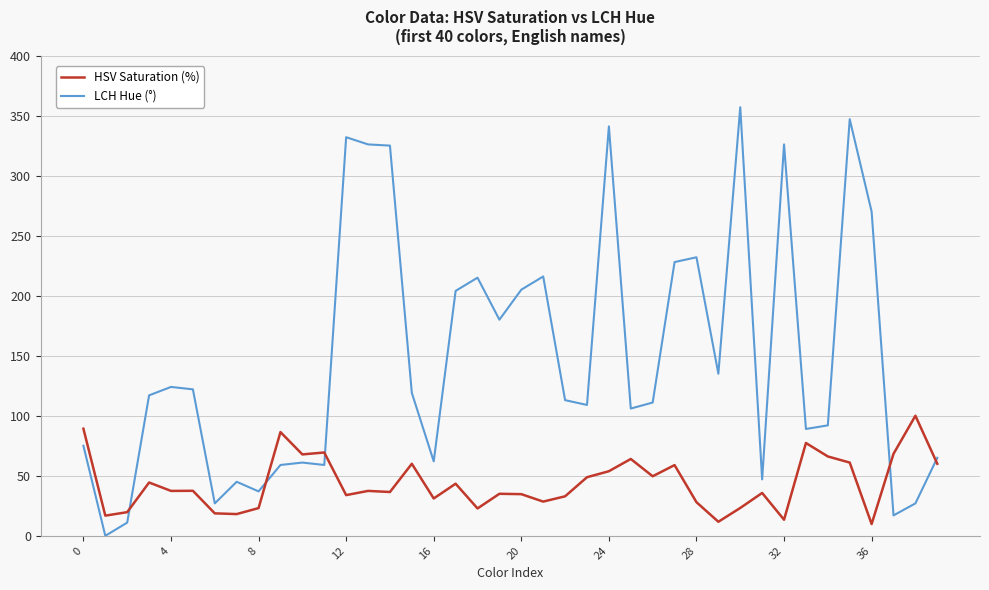

Which series has the largest total across all categories?

LCH Hue (°)